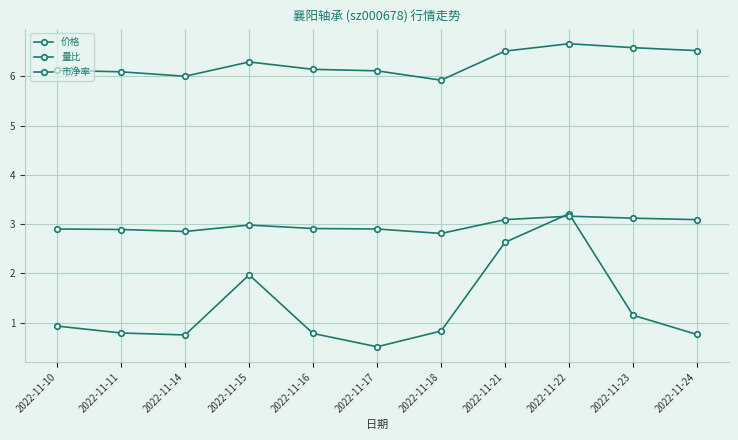

The 价格 series shows 10.3 at 2022-11-10. True or false?

False